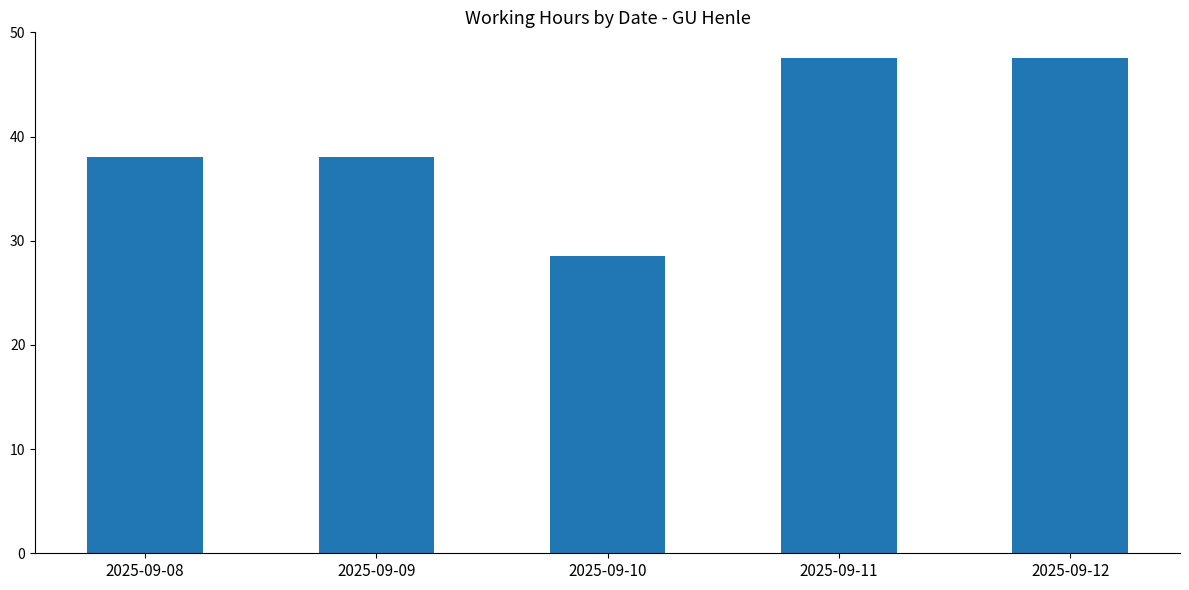

What is the value of the 2nd bar from the left?

38.0